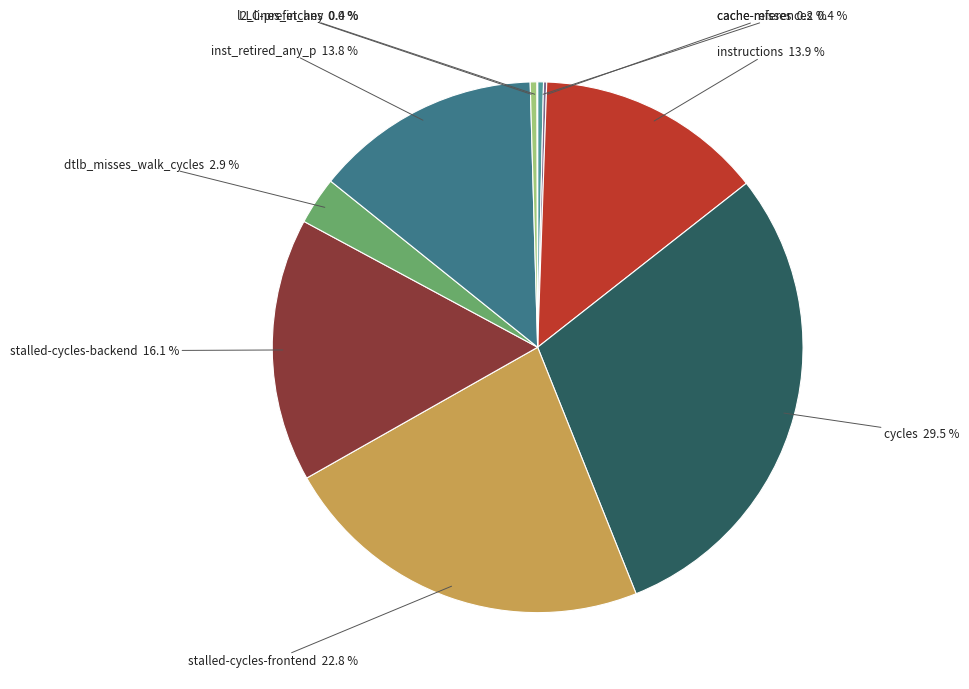

The dtlb_misses_walk_cycles slice represents 16% of the pie. True or false?

False